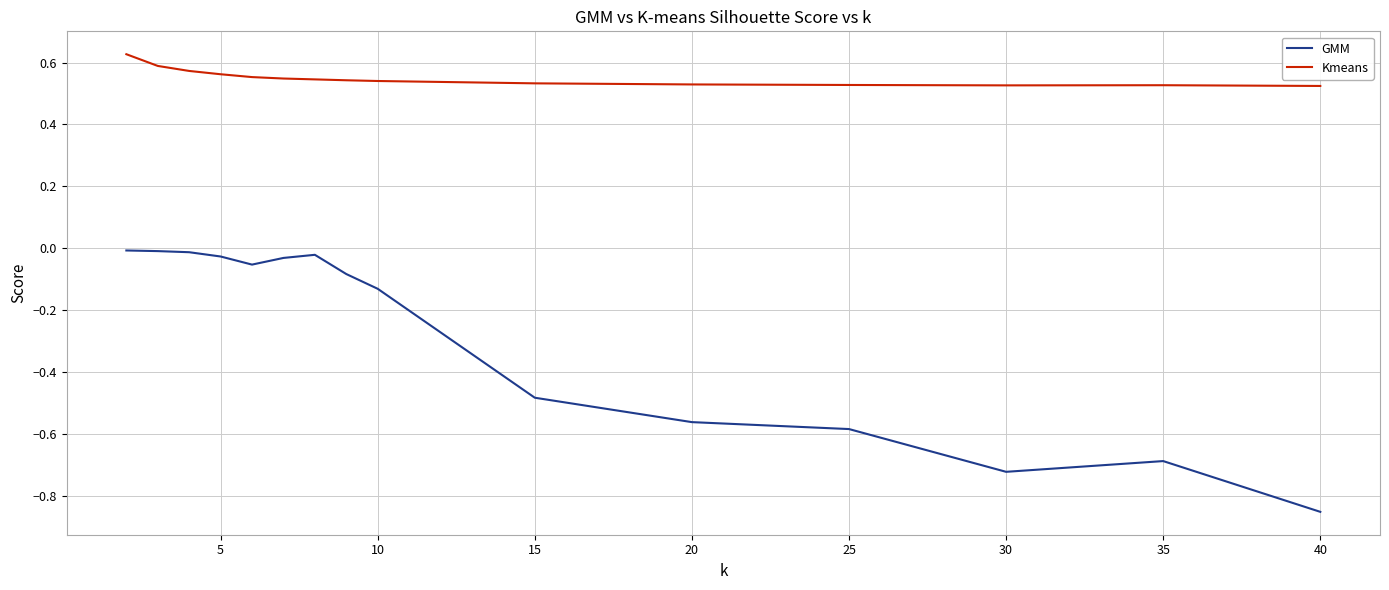

What are all the series names shown in the legend?

GMM, Kmeans